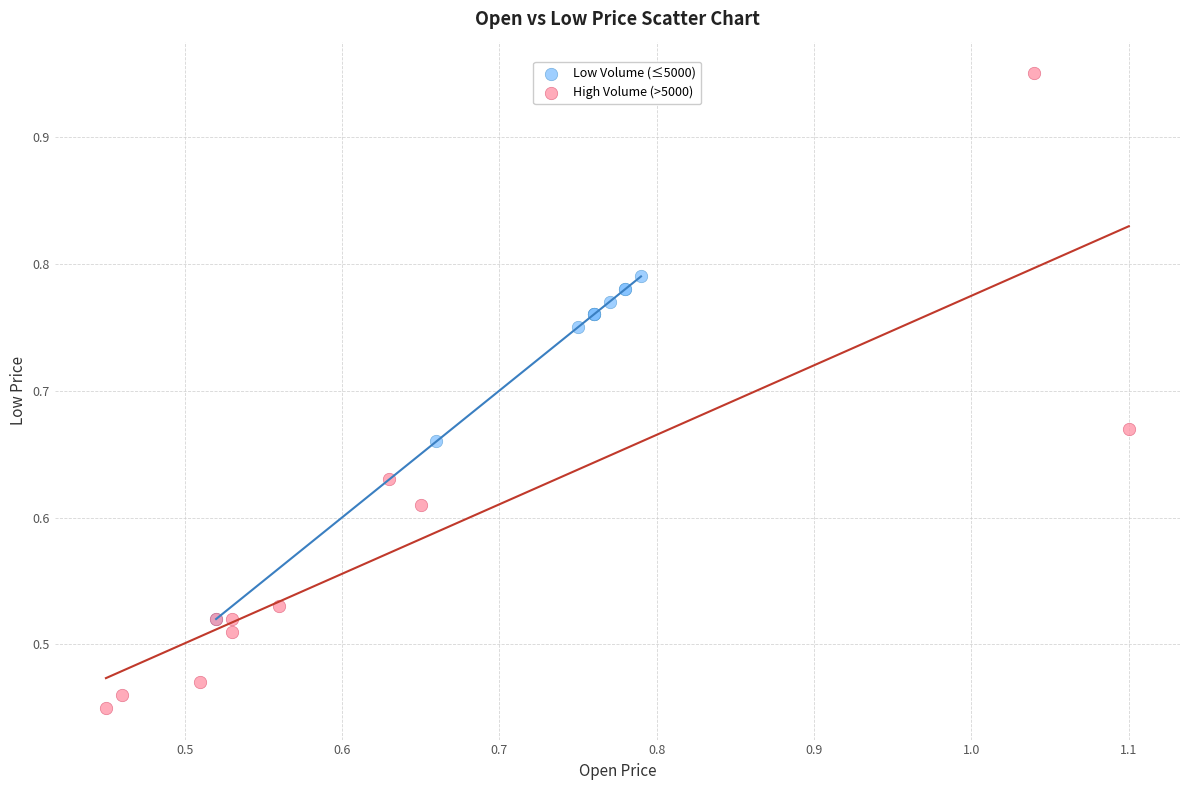

Which series has the widest spread of Y values?

High Volume (>5000)